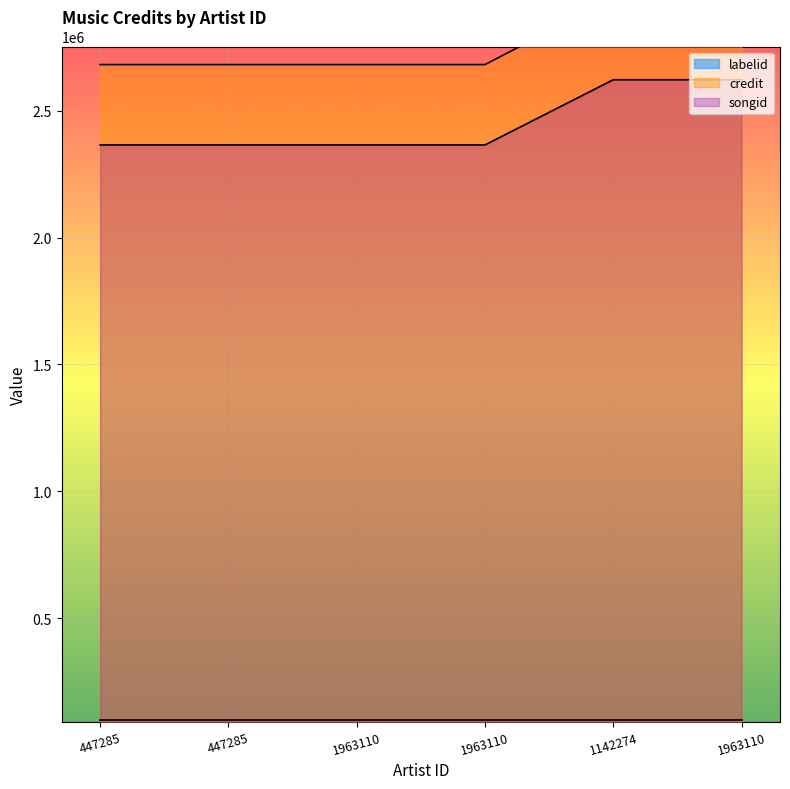

True or false: songid and credit cross at least once.

False